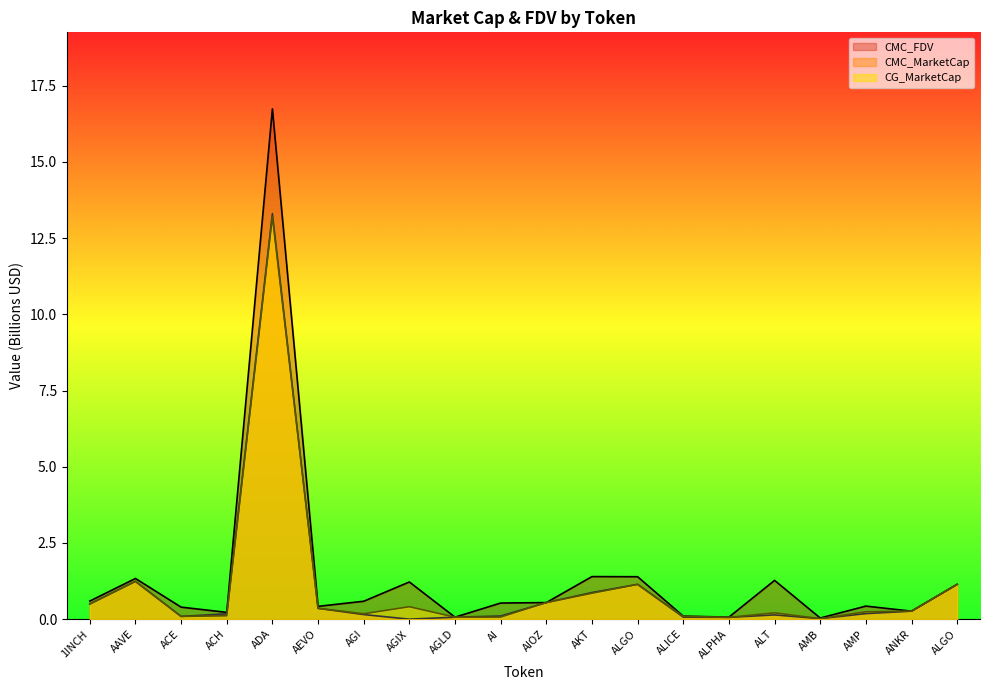

Which series has the largest total across all categories?

CMC_FDV